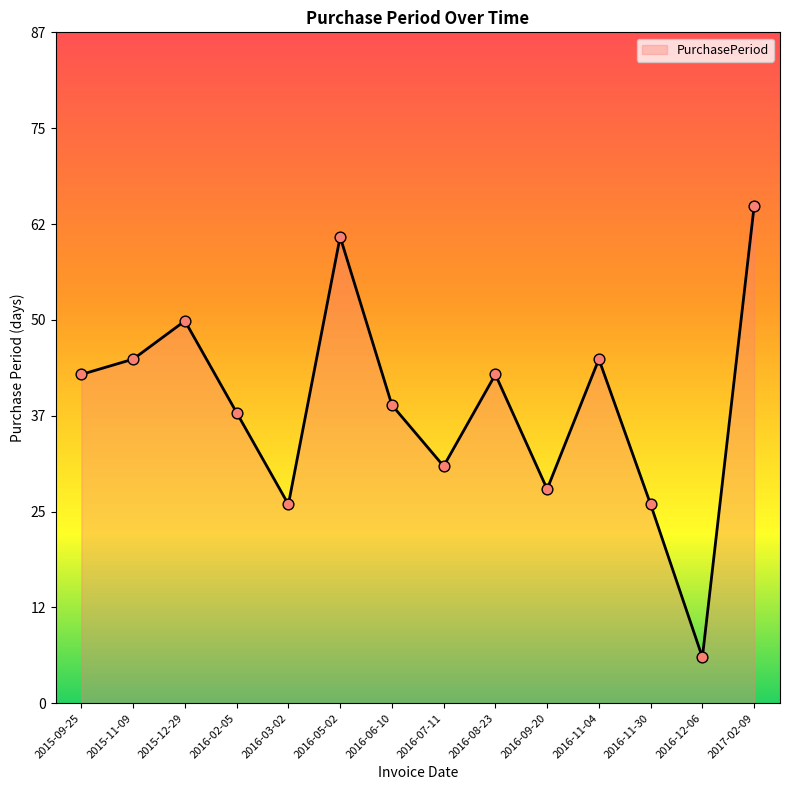

What is the change in value from 2016-02-05 to 2016-12-06?

-32